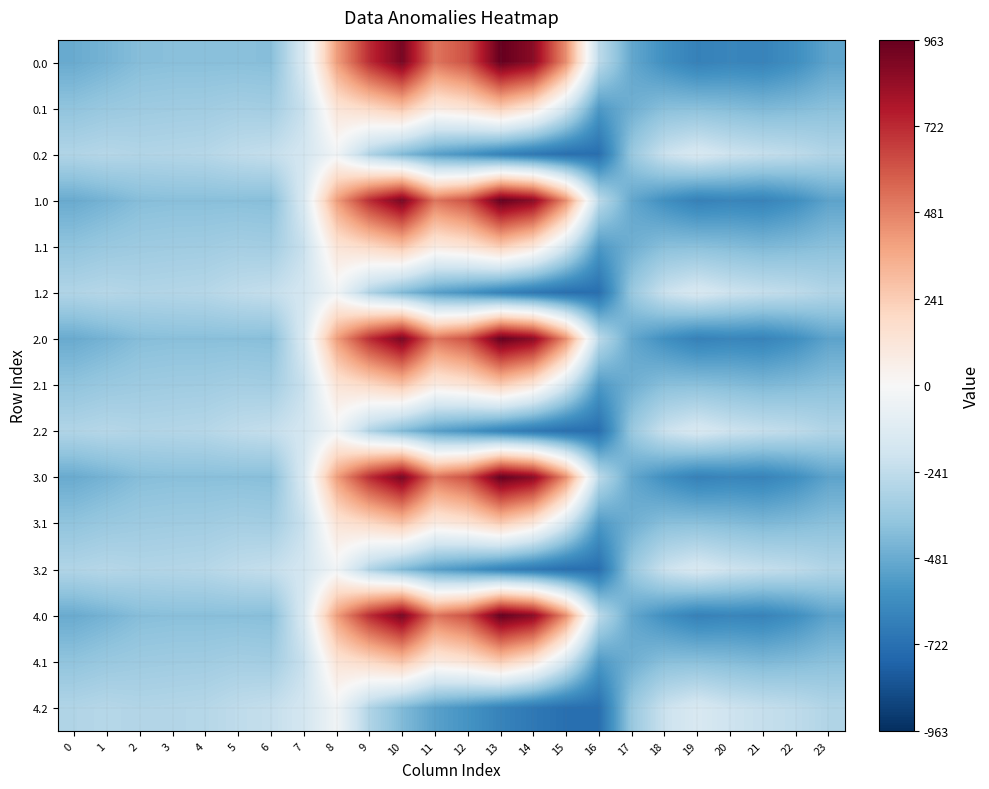

How many series are shown in this chart?

15